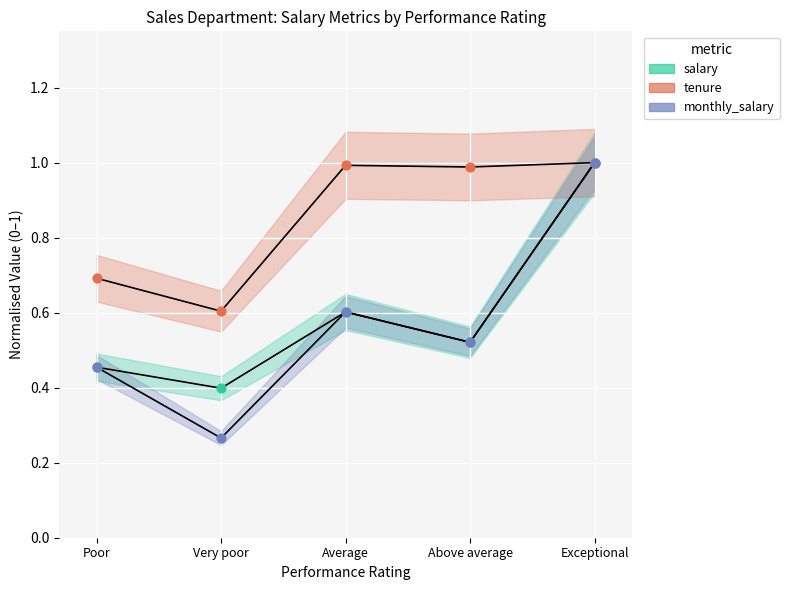

Which series contains the lowest Y value?

monthly_salary